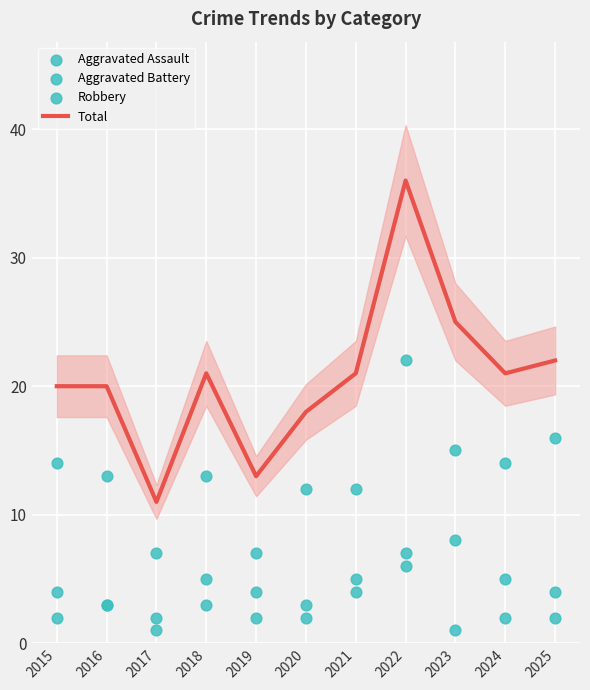

At how many categories does at least one series exceed 31?

1